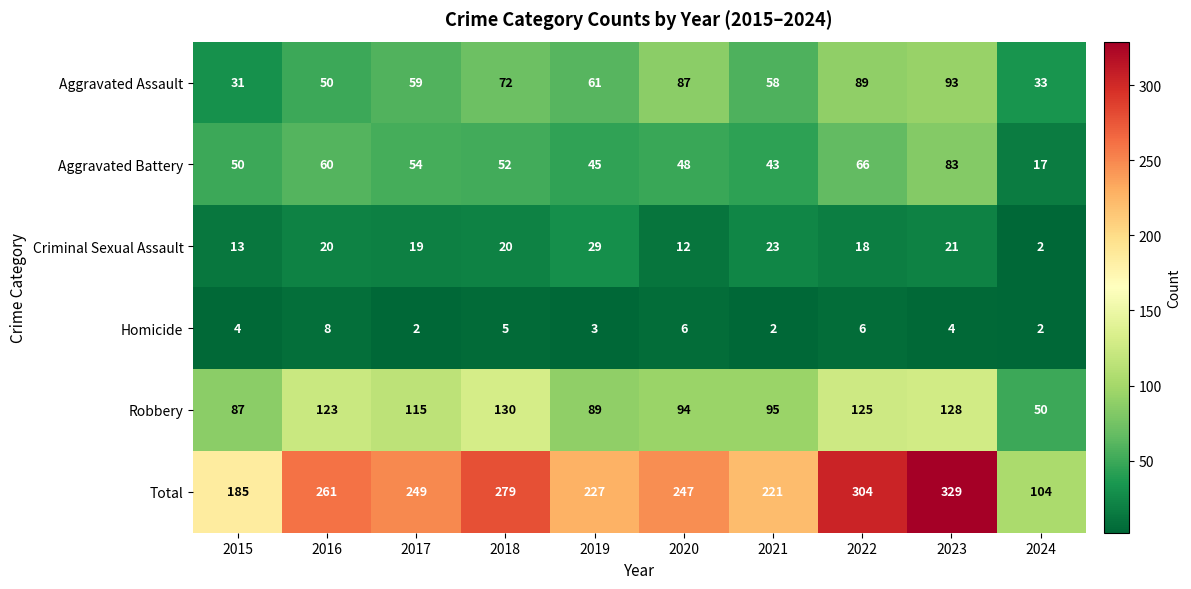

At which label does Aggravated Assault first exceed 61?

2018